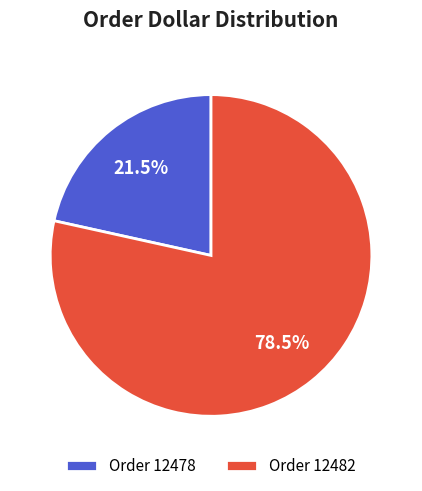

Which has a higher value, Order 12478 or Order 12482?

Order 12482